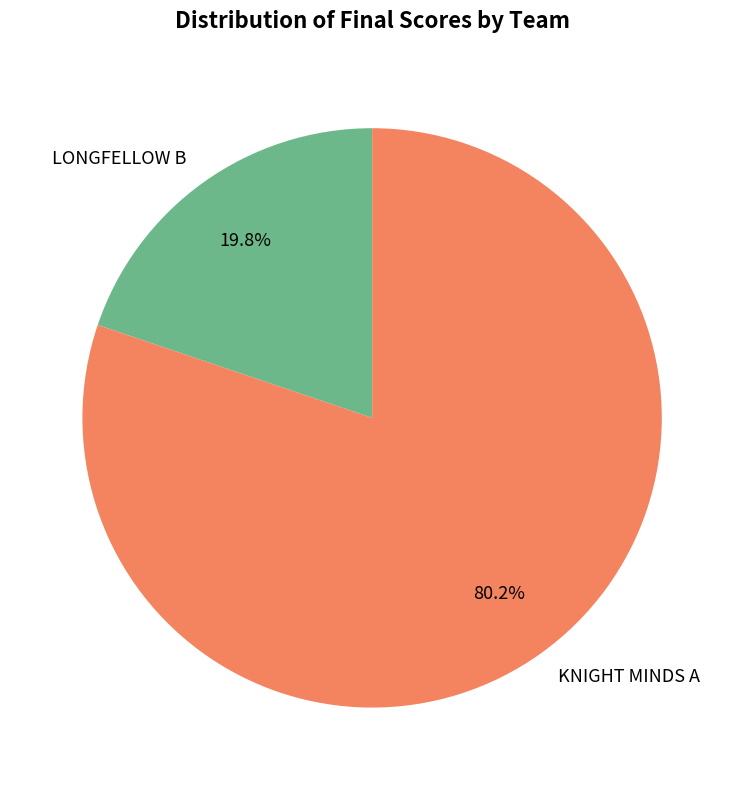

To the nearest percent, what is the combined percentage of KNIGHT MINDS A and LONGFELLOW B?

100%